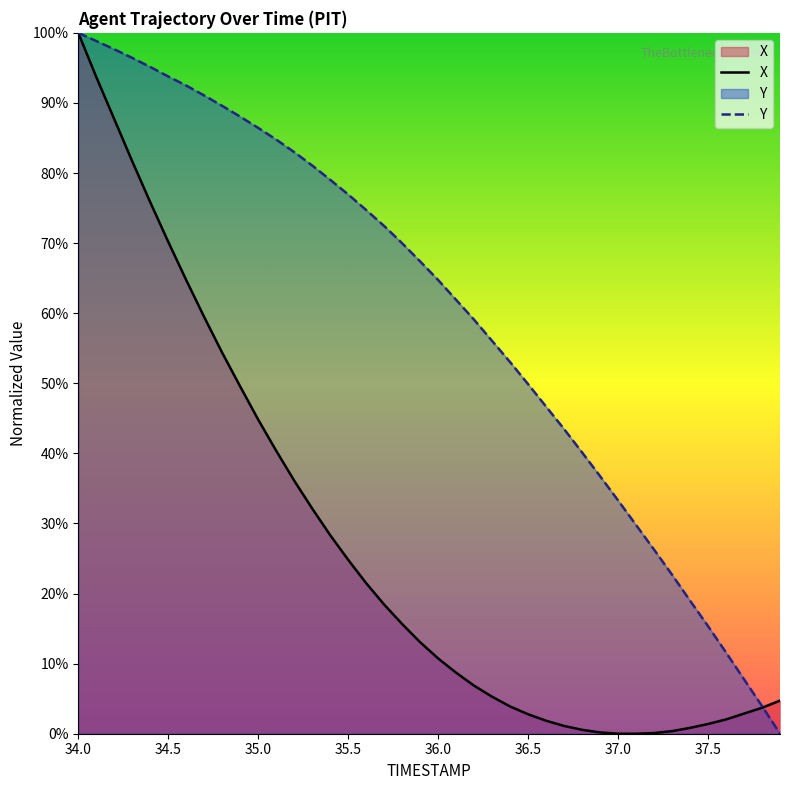

What is the average value of the Y series?

60.0